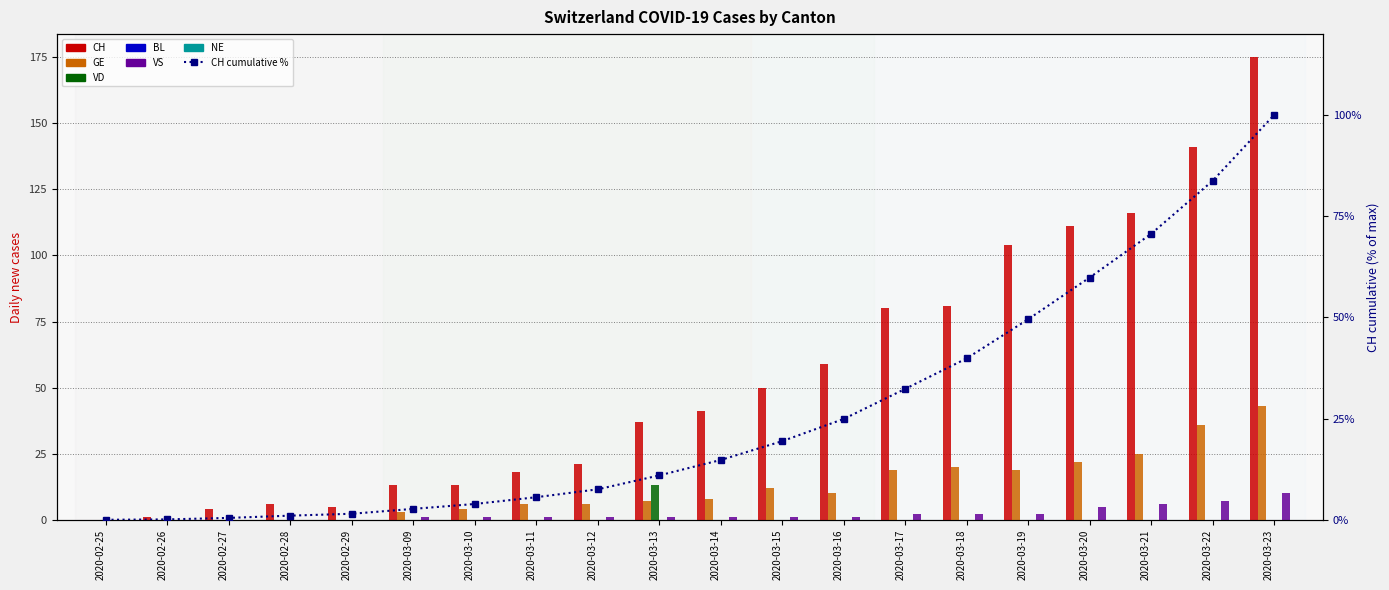

What is the label of the 17th bar from the right?

2020-02-28